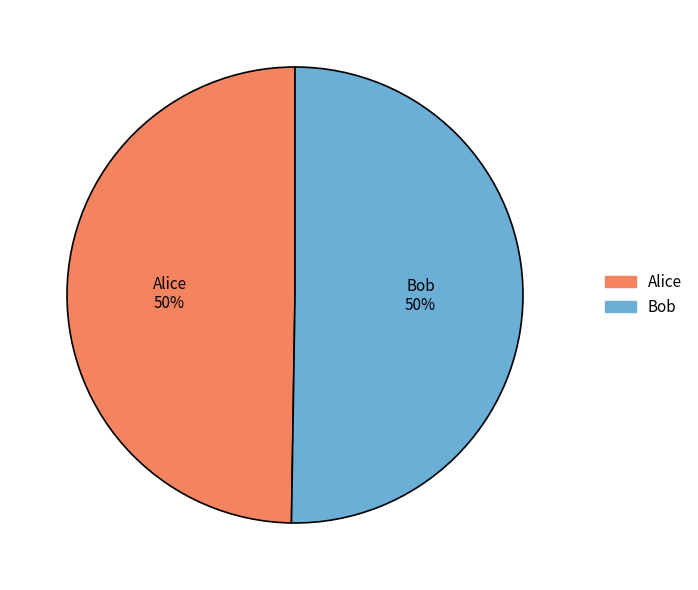

How many slices are in this pie chart?

2